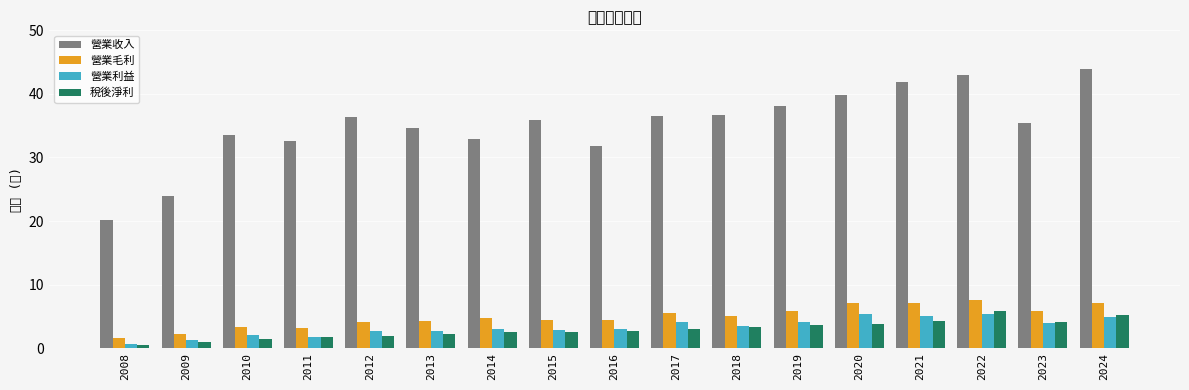

The value of 營業毛利 at 2024 is 7.1. True or false?

True